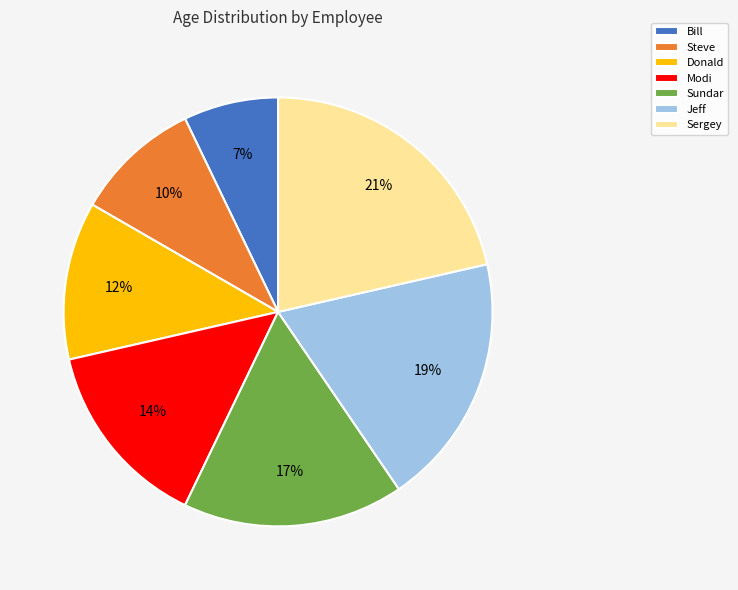

How many slices are in this pie chart?

7